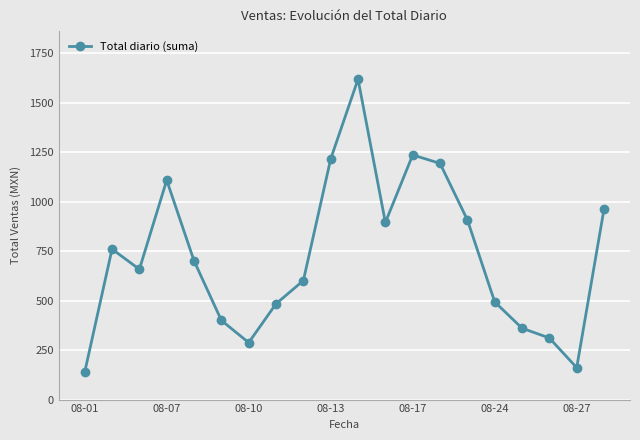

How many points are lower than both their immediate neighbors (excluding endpoints)?

4